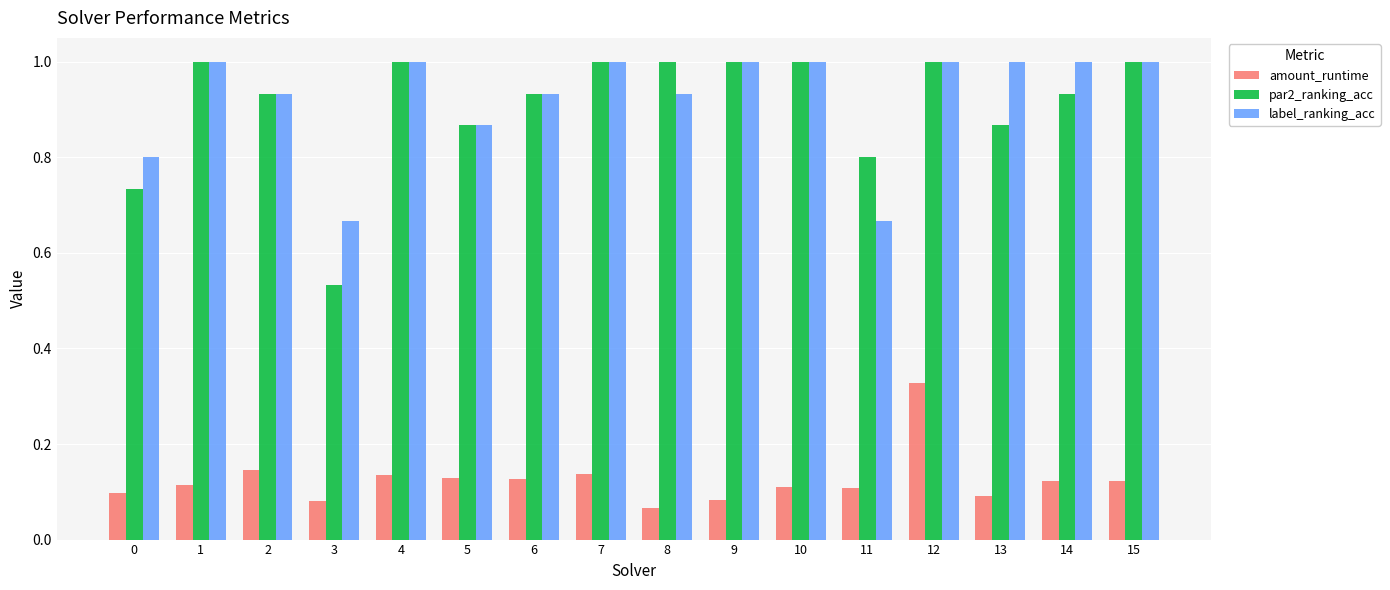

What are all the series names shown in the legend?

amount_runtime, par2_ranking_acc, label_ranking_acc